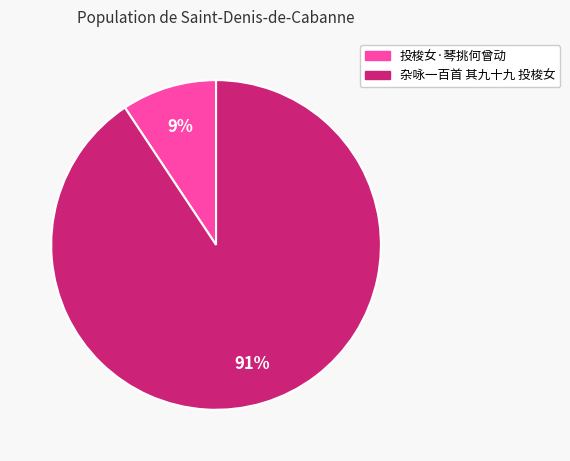

How many segments does this pie chart have?

2